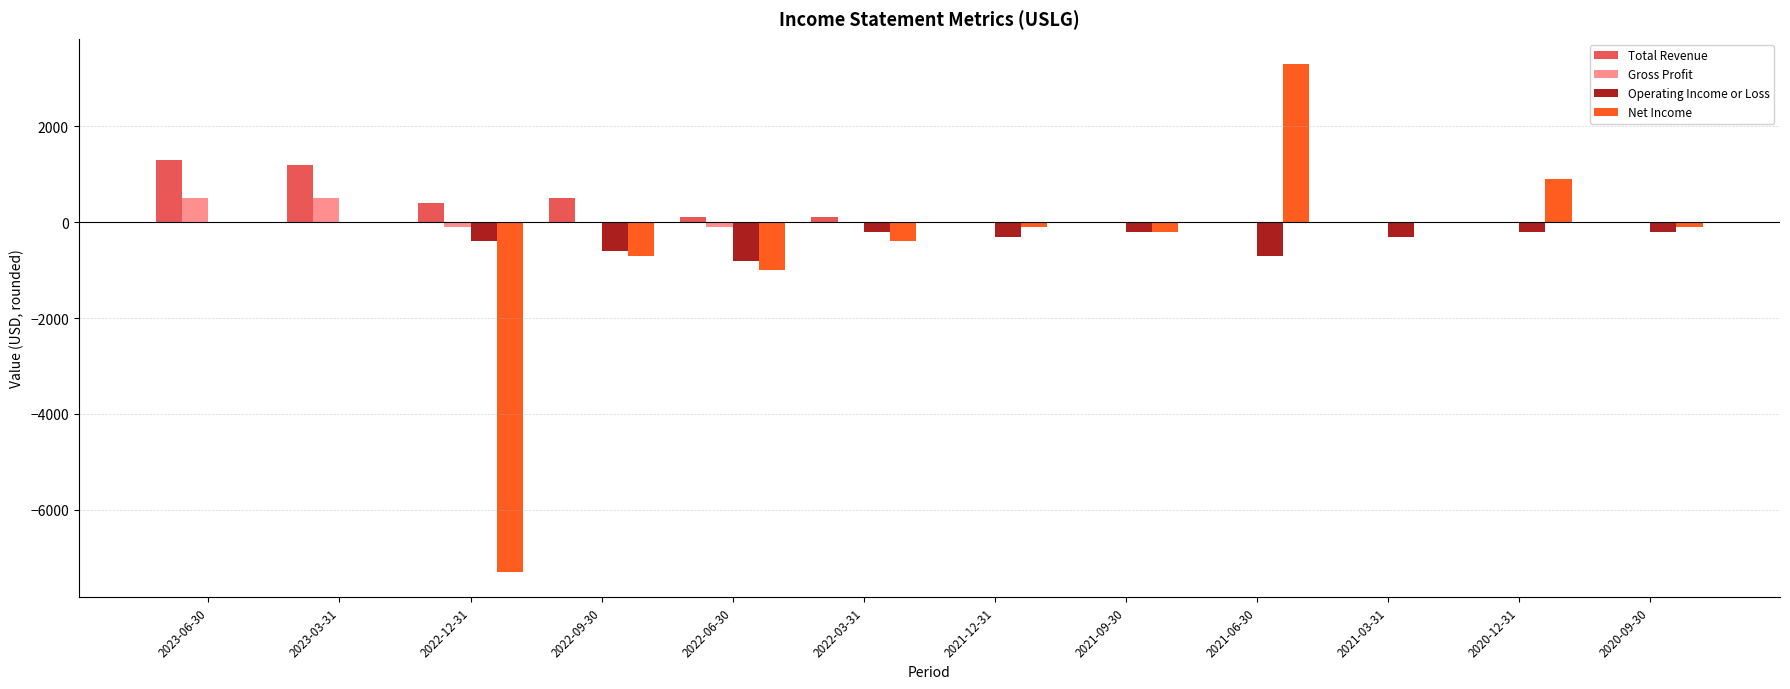

What are all the series names shown in the legend?

Total Revenue, Gross Profit, Operating Income or Loss, Net Income